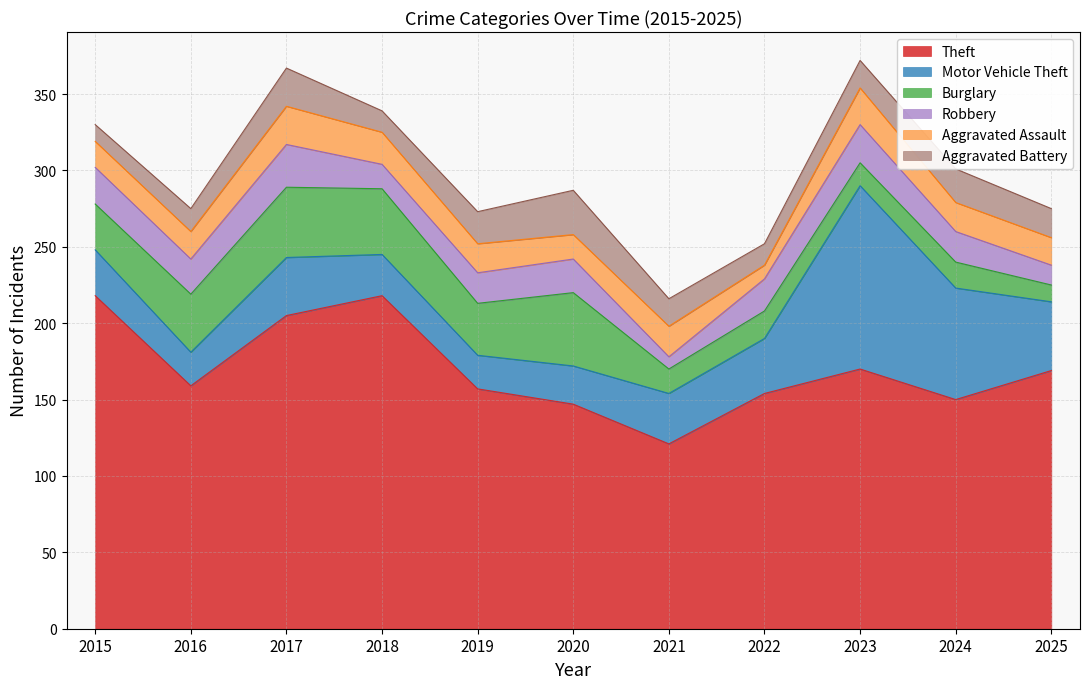

Reading left to right, transcribe all the data shown in this chart.

Theft: 218	159	205	218	157	147	121	154	170	150	169
Motor Vehicle Theft: 30	22	38	27	22	25	33	36	120	73	45
Burglary: 30	38	46	43	34	48	16	18	15	17	11
Robbery: 24	23	28	16	20	22	8	21	25	20	13
Aggravated Assault: 17	18	25	21	19	16	20	9	24	19	18
Aggravated Battery: 11	15	25	14	21	29	18	14	18	22	19